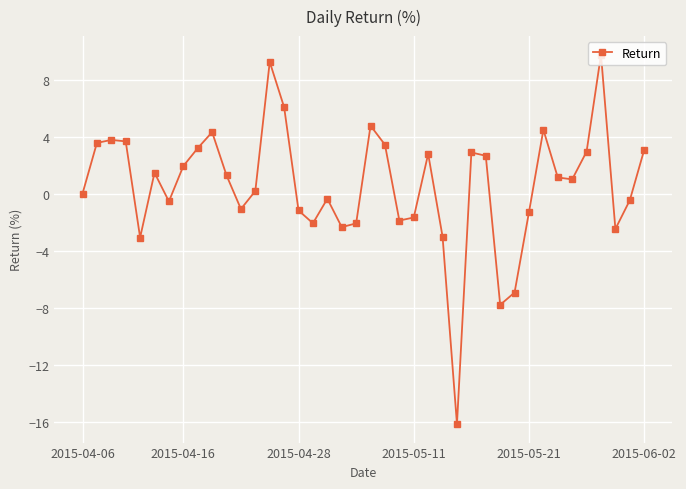

True or false: the data has more than 0 interior local peaks.

True